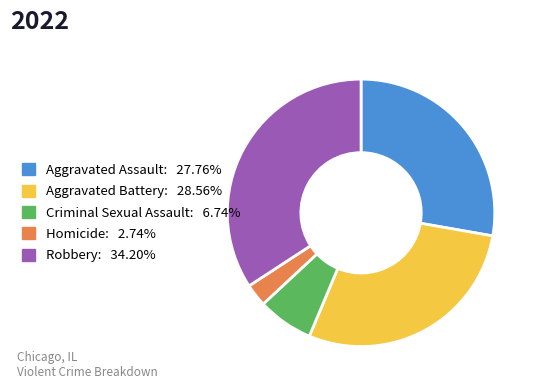

Rank the categories by value from highest to lowest.

Robbery, Aggravated Battery, Aggravated Assault, Criminal Sexual Assault, Homicide